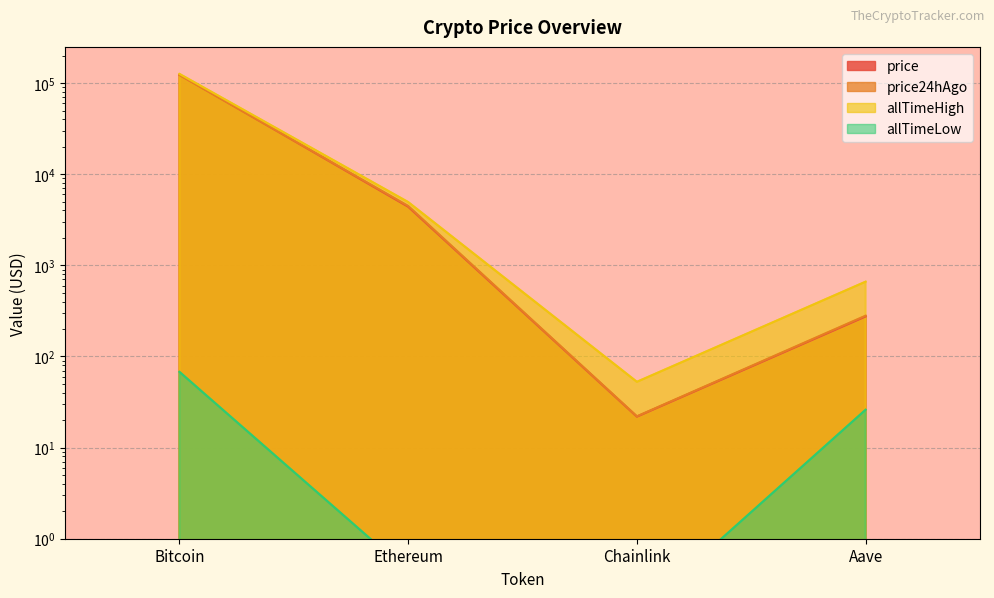

At which label is allTimeLow closest to 33?

Aave